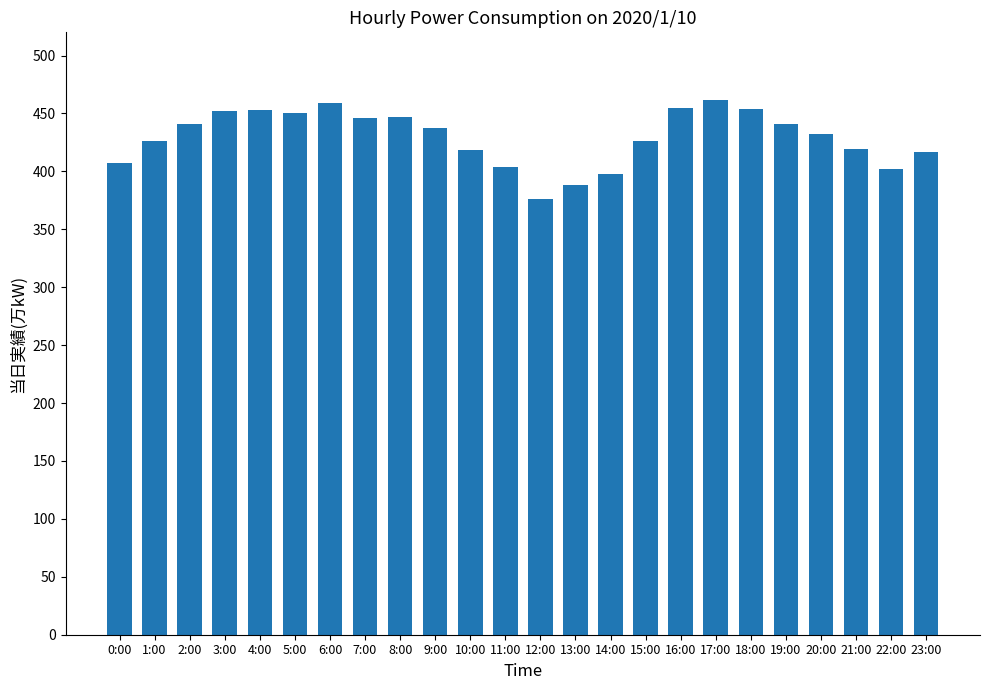

What is the label of the 3rd bar from the left?

2:00